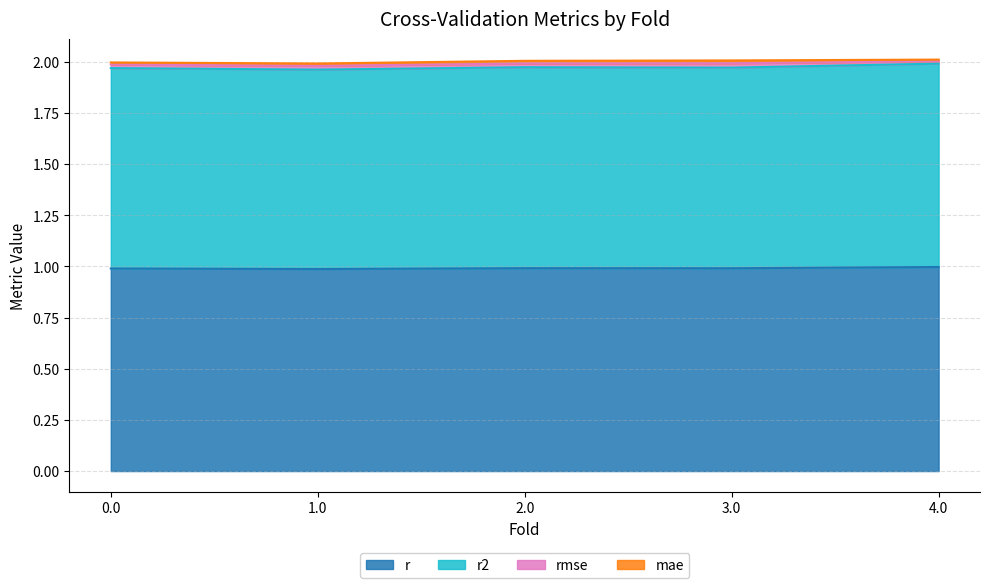

Does the chart display data point markers on the line(s)?

No